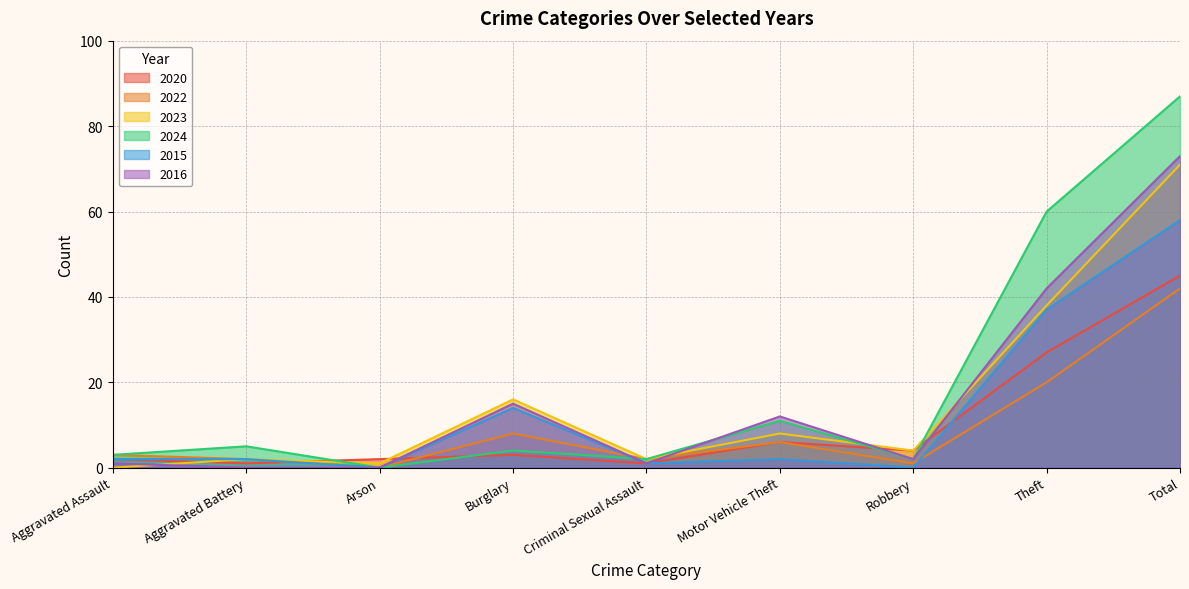

List the labels in order of 2023 value, largest first.

Total, Theft, Burglary, Motor Vehicle Theft, Robbery, Aggravated Battery, Criminal Sexual Assault, Arson, Aggravated Assault